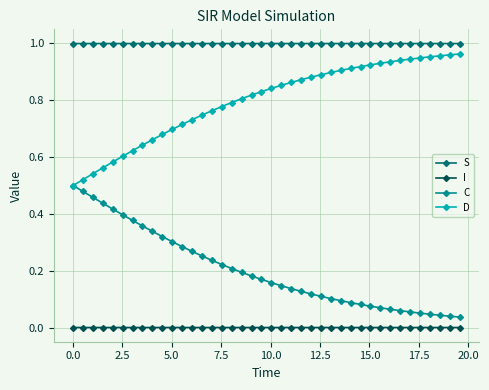

Rank the series by their average value, from lowest to highest.

I, C, D, S